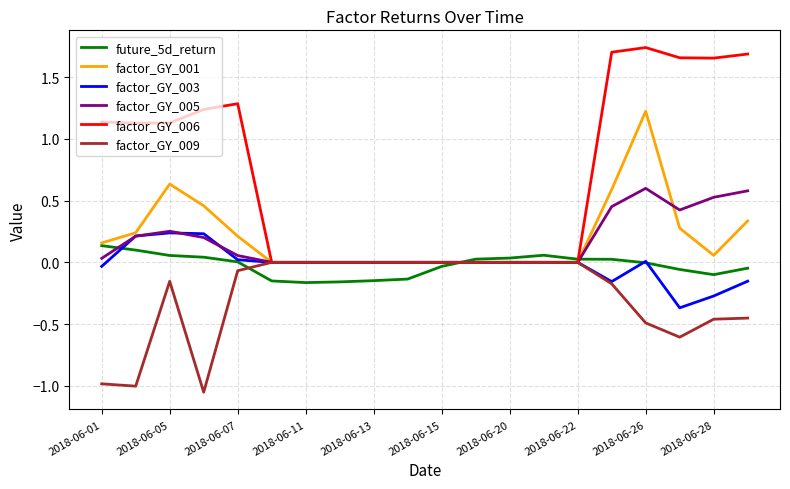

Which series has the largest total across all categories?

factor_GY_006